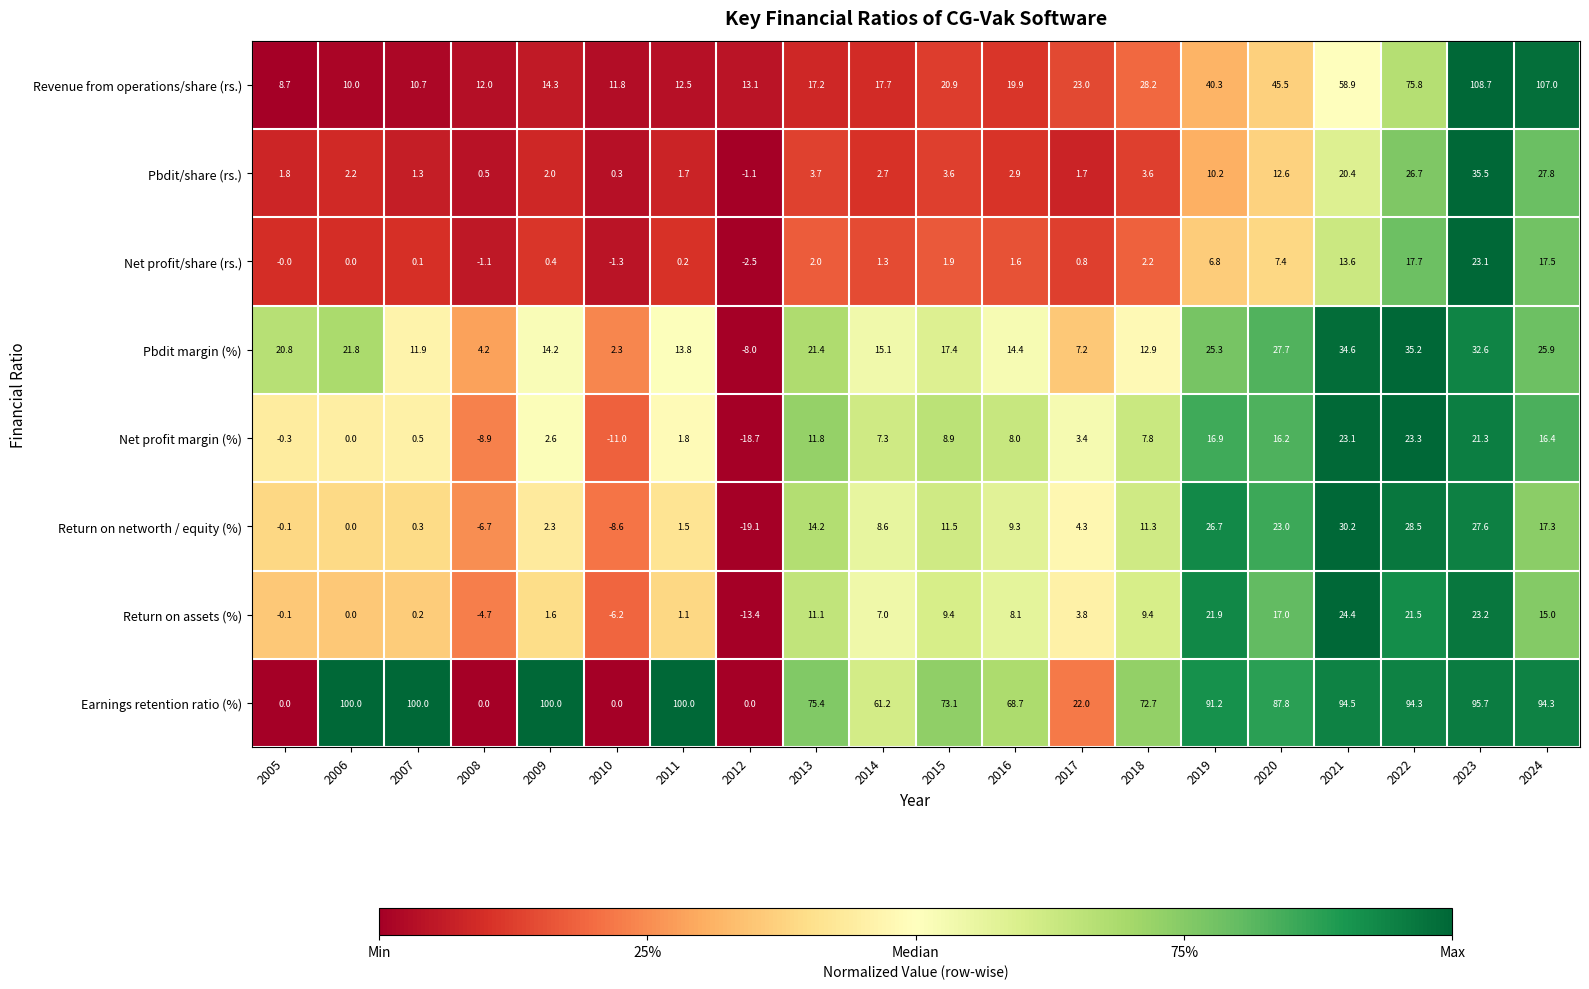

True or false: Pbdit/share (rs.) has a value of 49.6 at 2023.

False